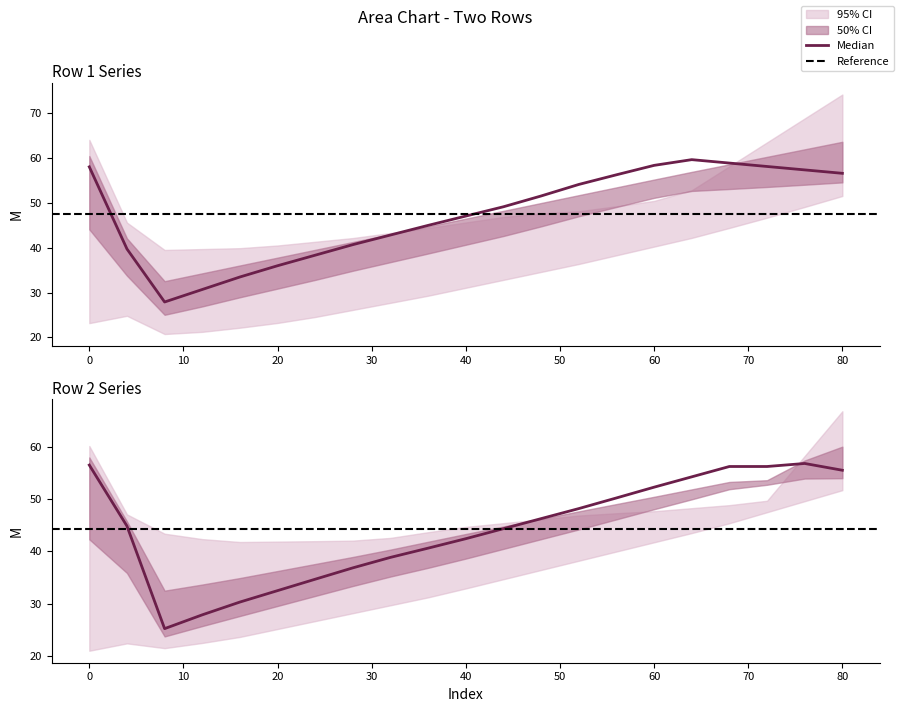

The row1_col3 series shows 29.3 at 44. True or false?

False